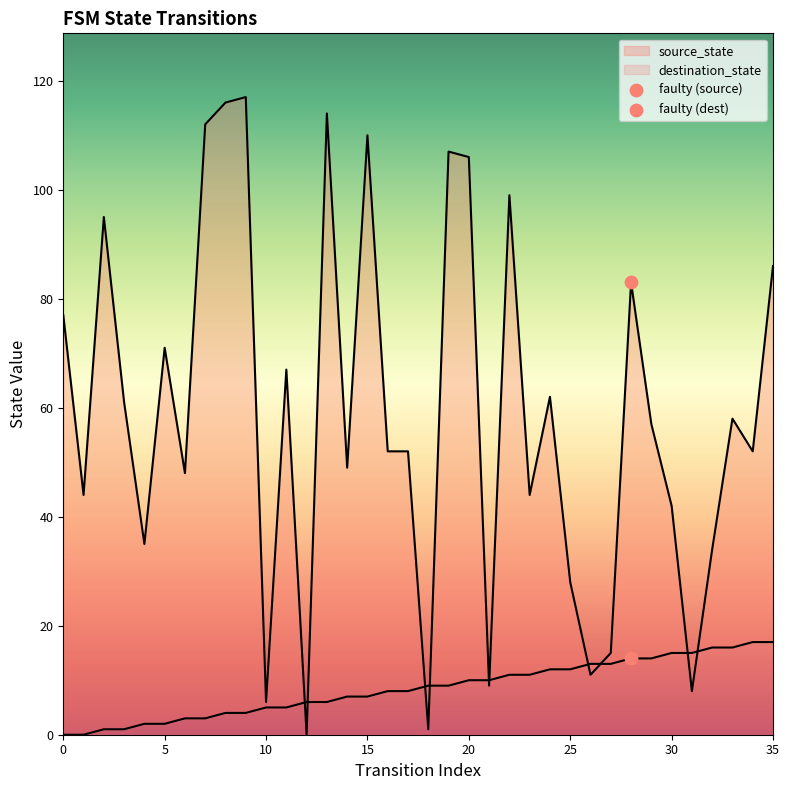

Which series reaches the maximum Y coordinate?

destination_state